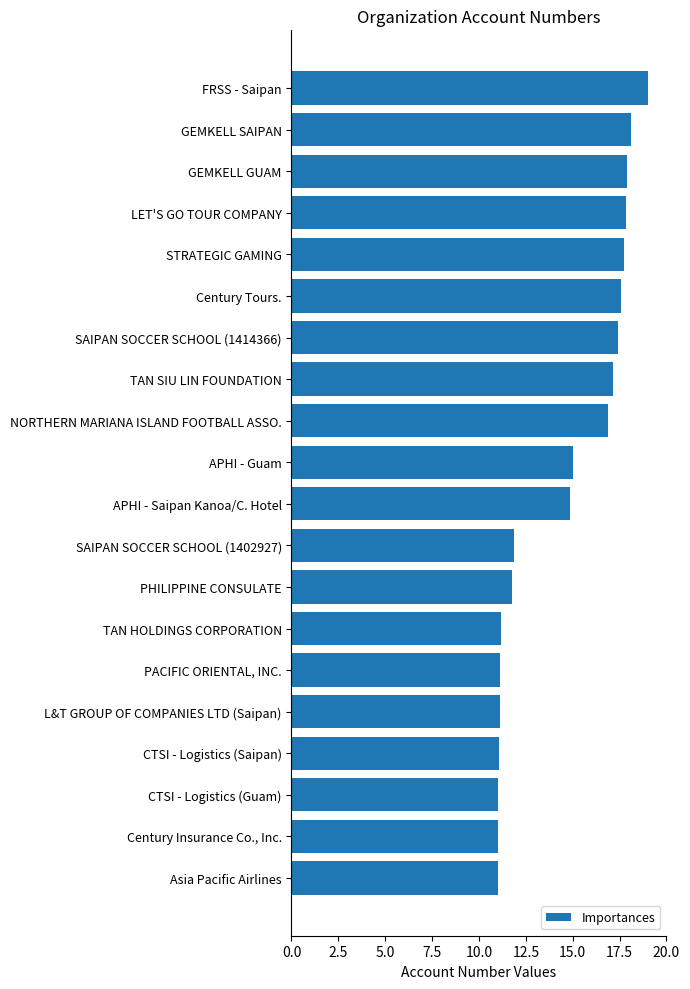

How many values exceed 14?

11